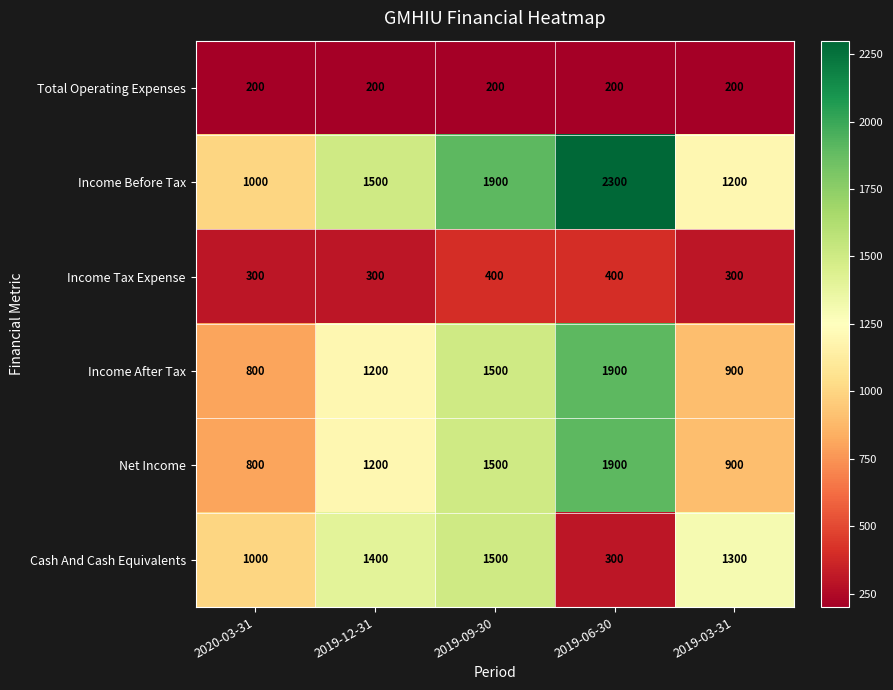

The value of Cash And Cash Equivalents at 2019-03-31 is 1844. True or false?

False